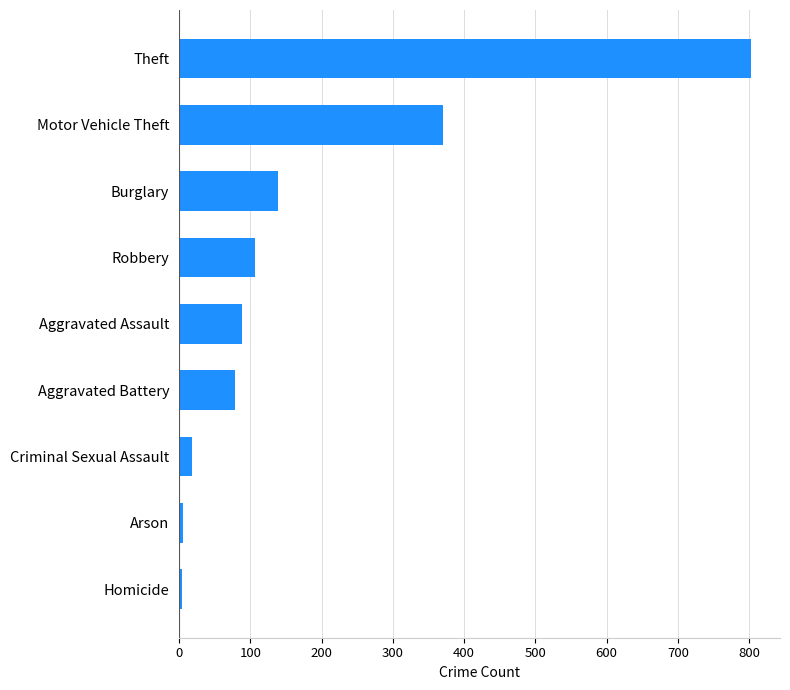

What is the average value?

179